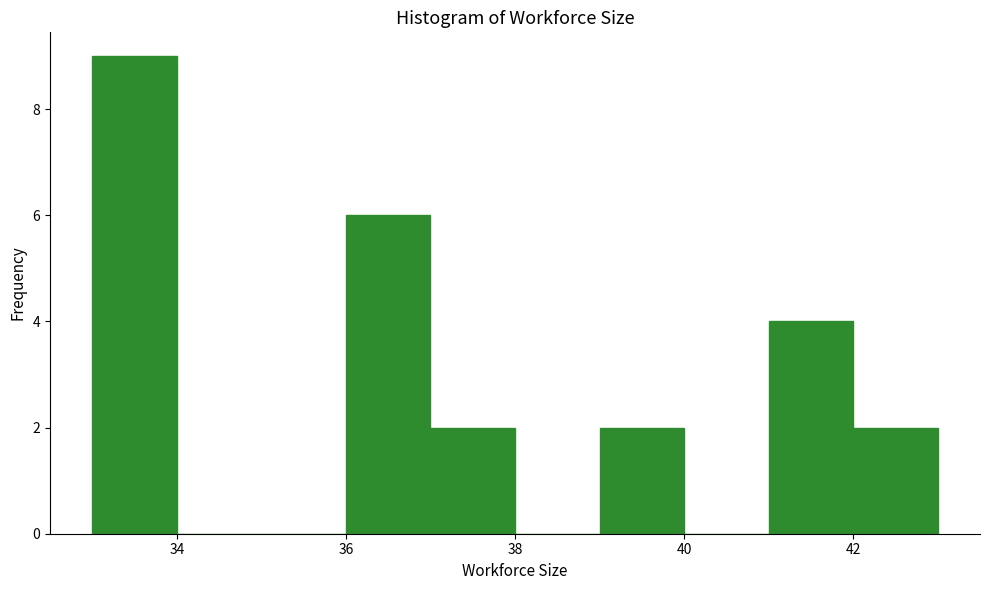

Over which range of the x-axis is the bar tallest?

33 to 34